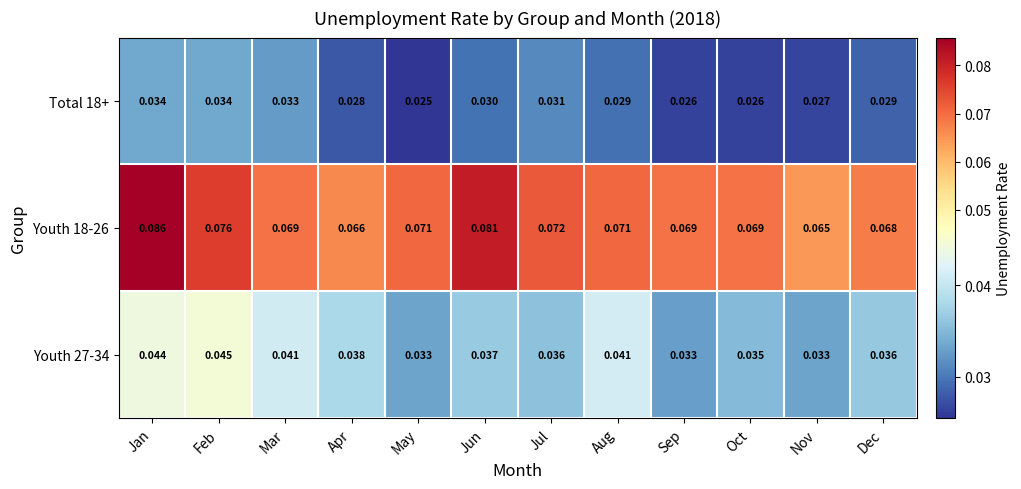

Which series has the widest spread of values?

Youth 18-26